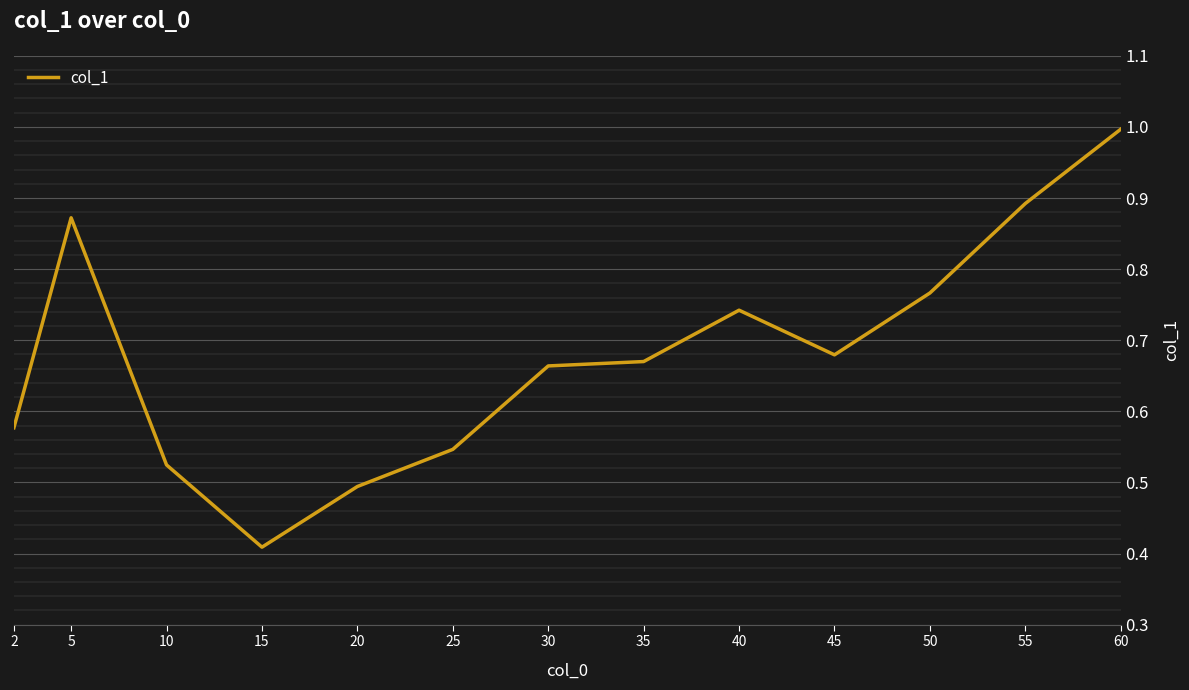

The value at 5 is 0.6. True or false?

False